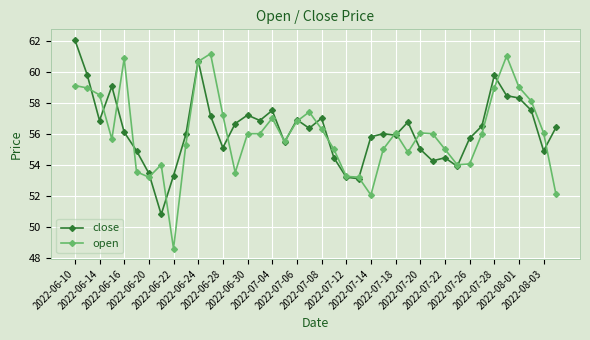

Rank the series by their maximum value, from highest to lowest.

close, open